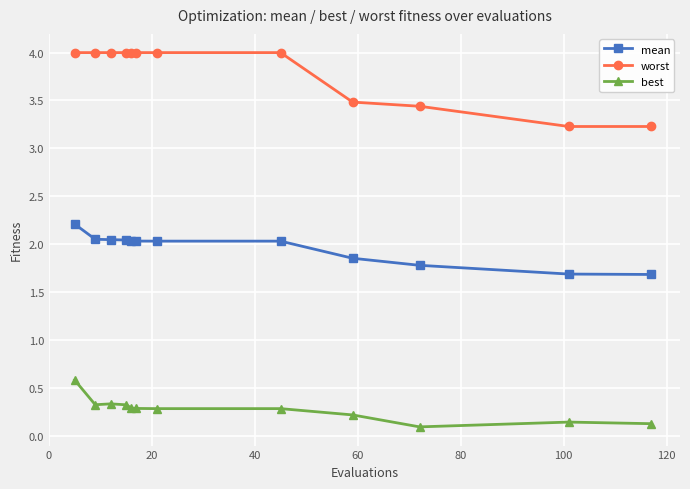

What is the average value of the best series?

0.3